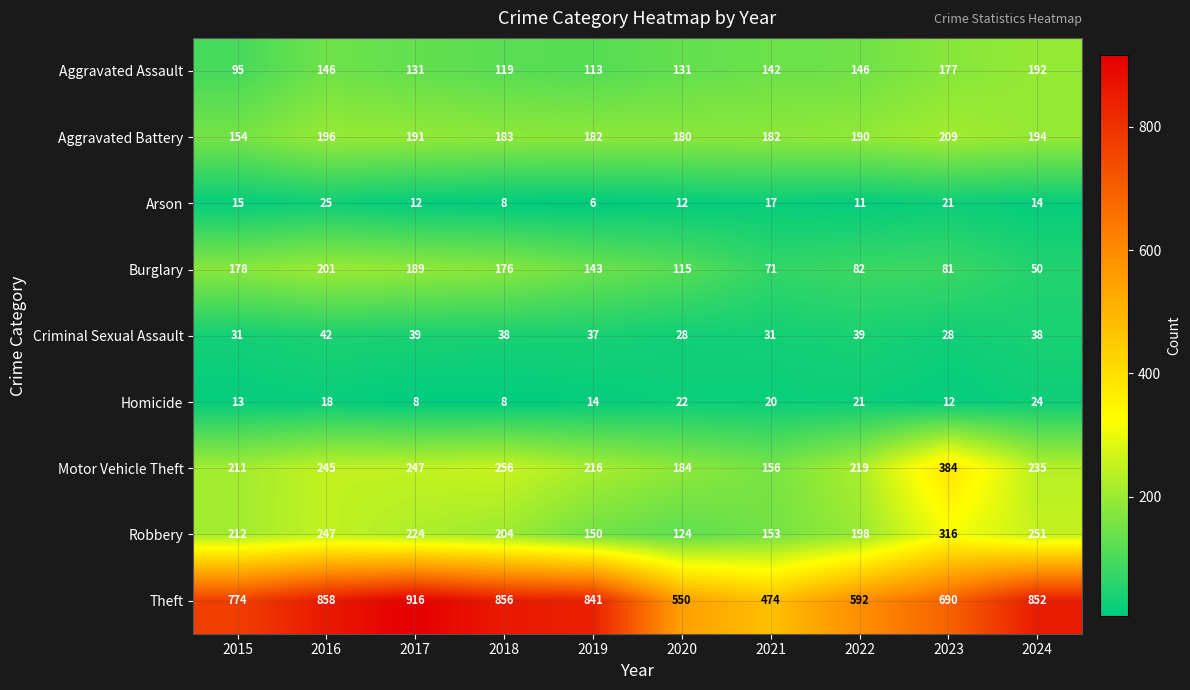

At which label does Arson first exceed 14?

2015